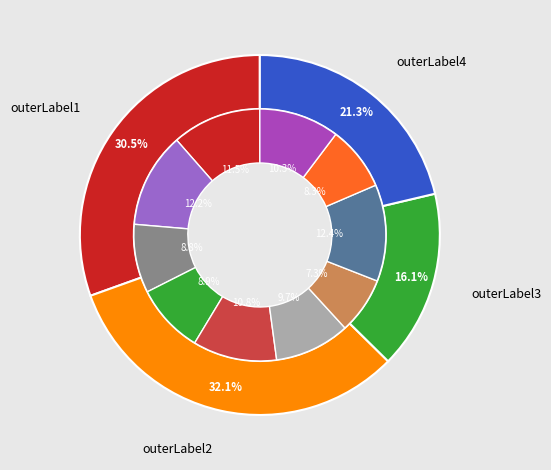

To the nearest percent, what is the difference between the largest and smallest slice percentages?

5%